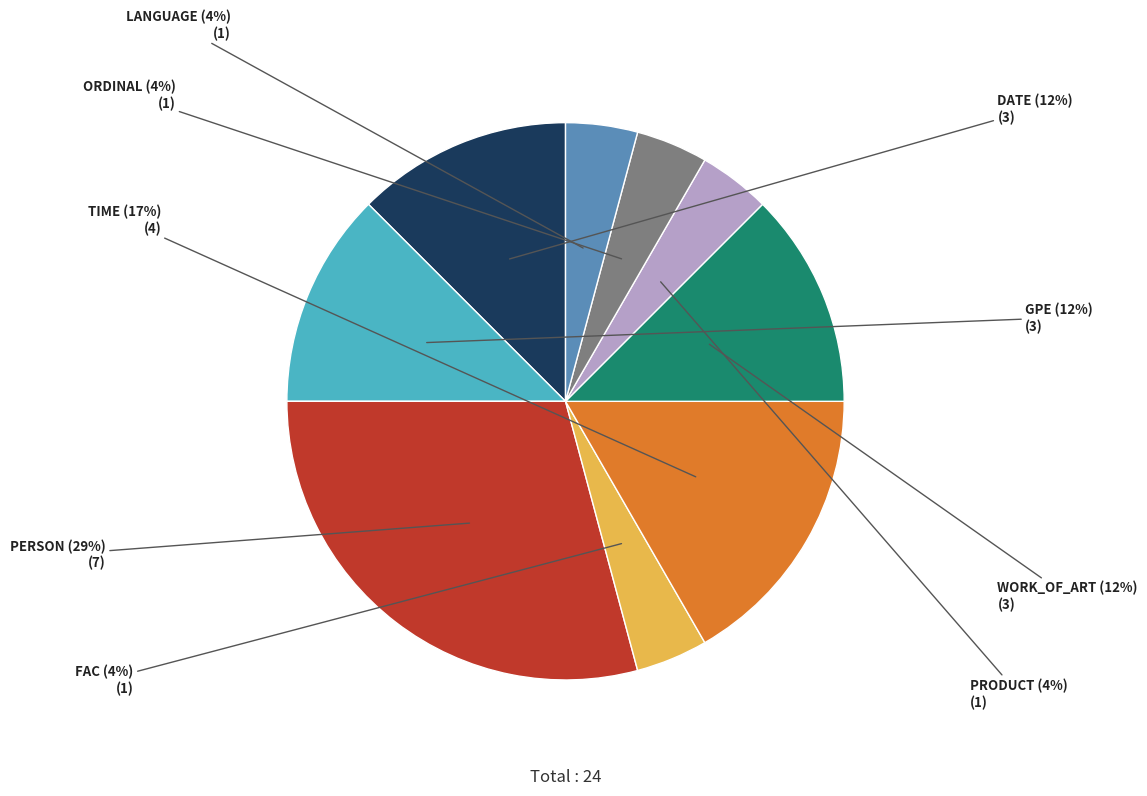

Is there a majority slice in this chart?

No